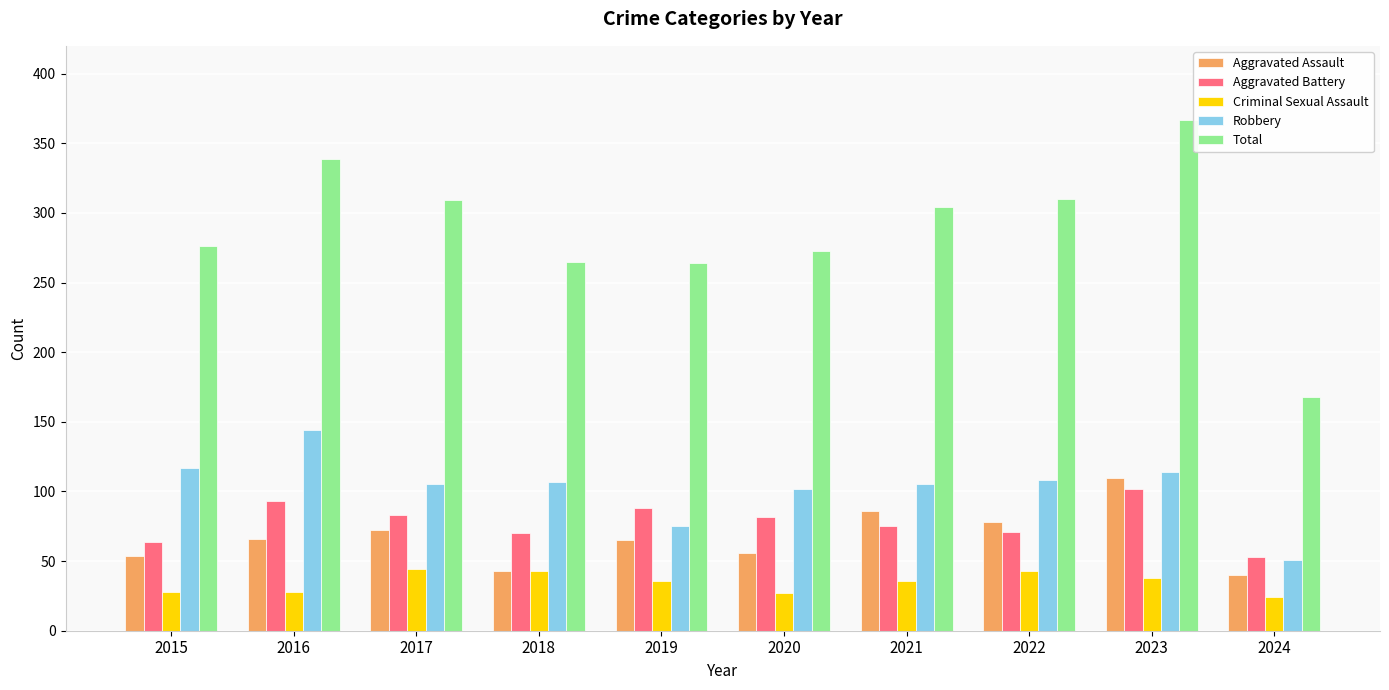

Is it true that Aggravated Battery equals 70 at 2018?

True